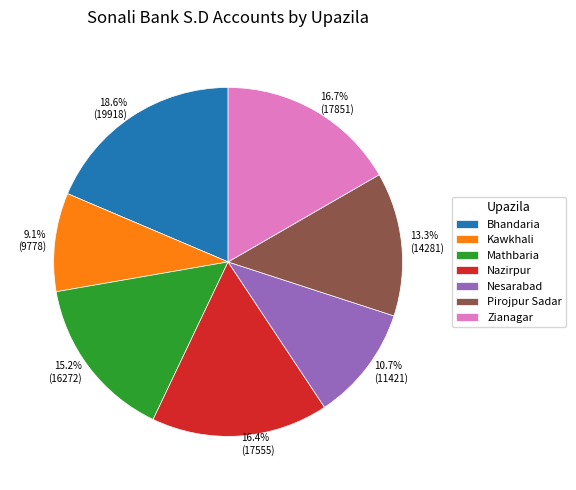

Do 13.3% (14281) and 10.7% (11421) together represent more than half of the pie?

No